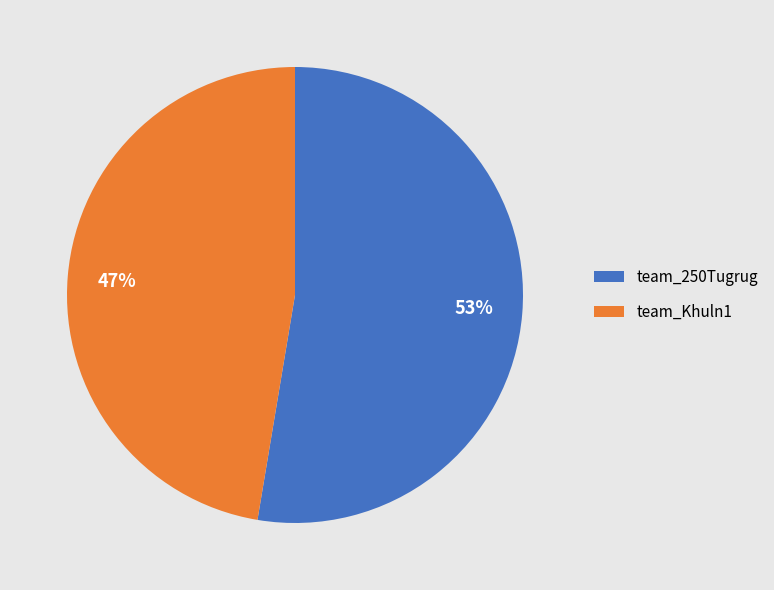

The 53% slice represents 53% of the pie. True or false?

True